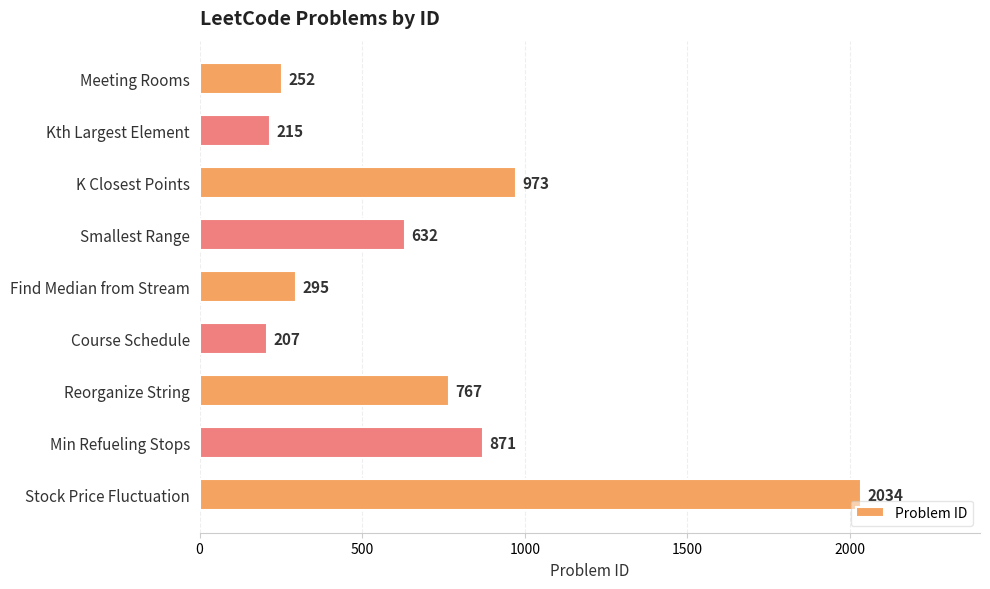

What is the smallest value displayed?

207